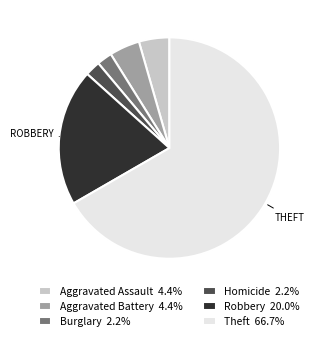

Combined, do Homicide 2.2% and Aggravated Assault 4.4% account for over 50%?

No